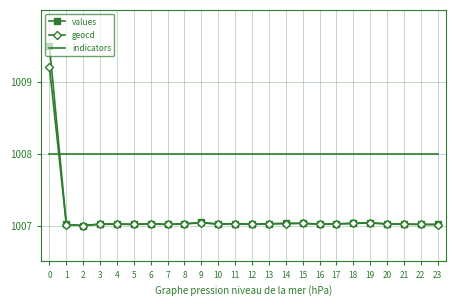

True or false: geocd has a value of 452.8 at 1.

False